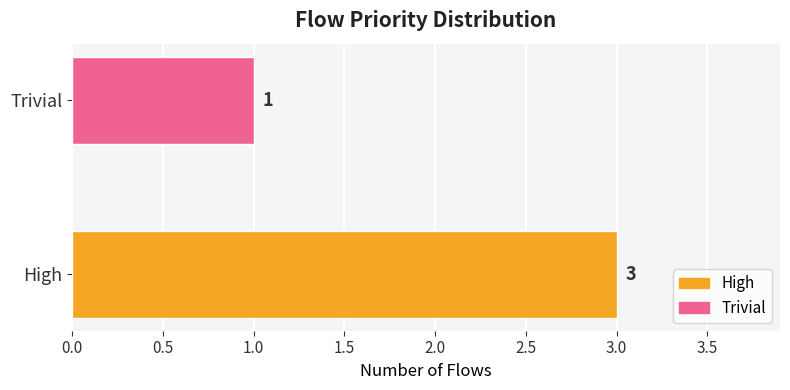

List the labels in order of value, smallest first.

Trivial, High